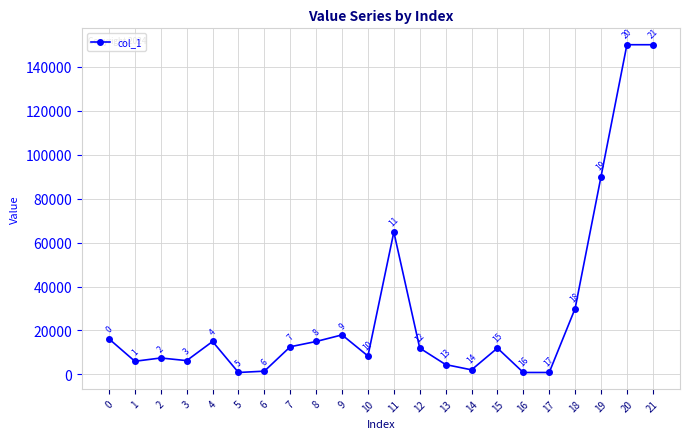

What is the value of the 5th point from the left?

15000